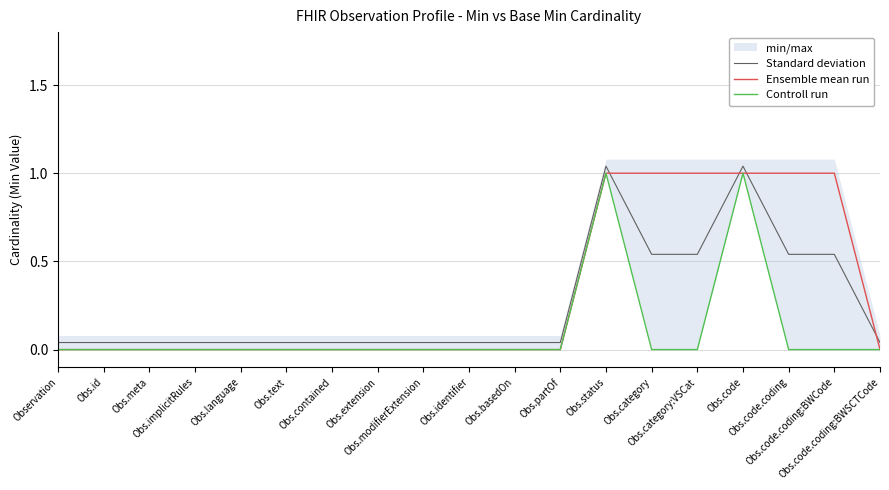

True or false: Ensemble mean run has more than 0 interior local peaks.

False